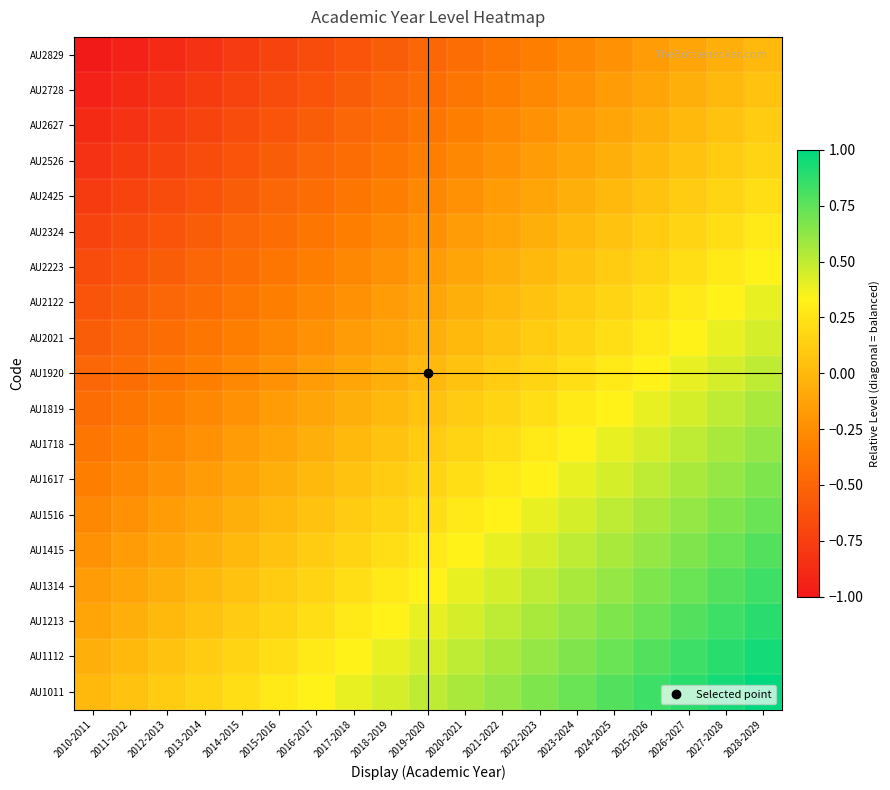

Rank the series at 2023-2024 from lowest to highest value.

AU2829, AU2728, AU2627, AU2526, AU2425, AU2324, AU2223, AU2122, AU2021, AU1920, AU1819, AU1718, AU1617, AU1516, AU1415, AU1314, AU1213, AU1112, AU1011